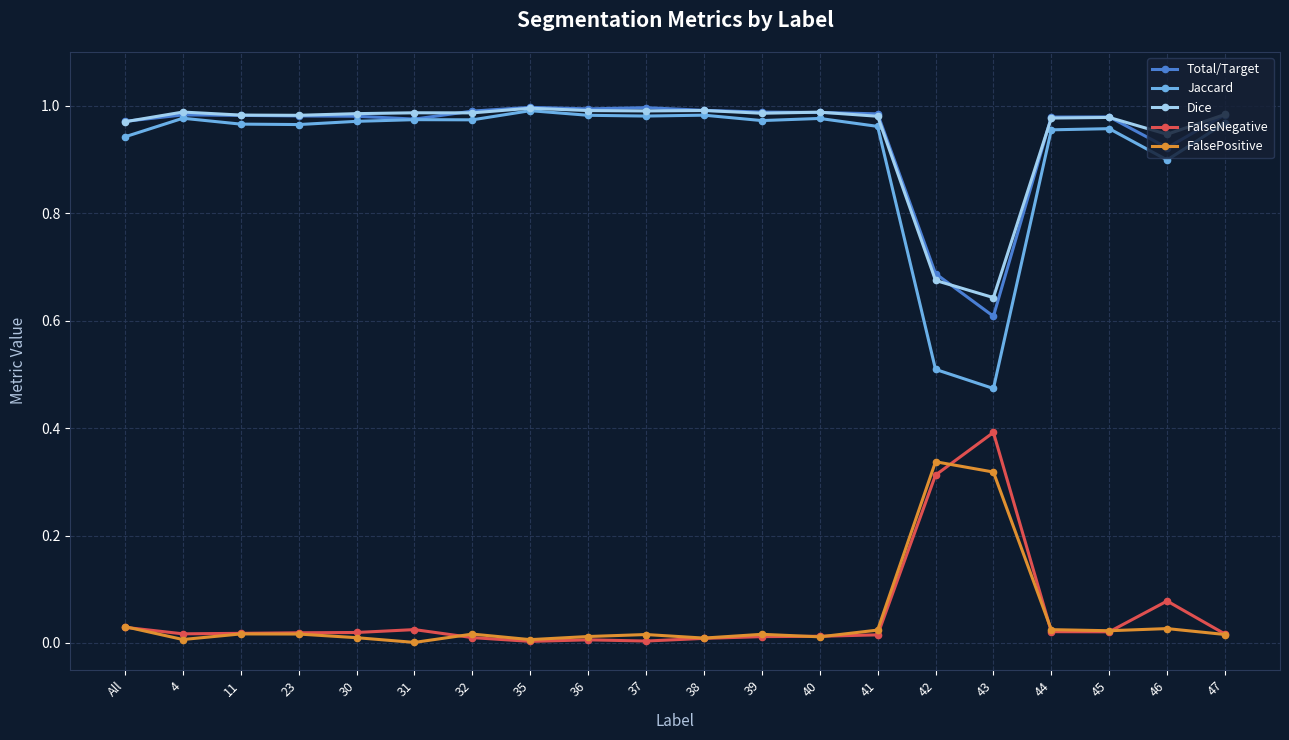

Which series has the largest range (max minus min)?

Jaccard